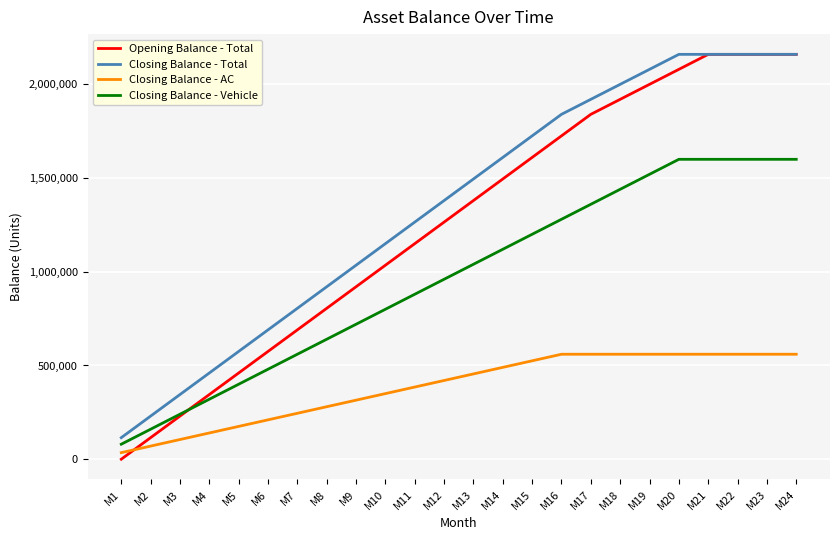

At which category does the chart reach its minimum across all series?

M1